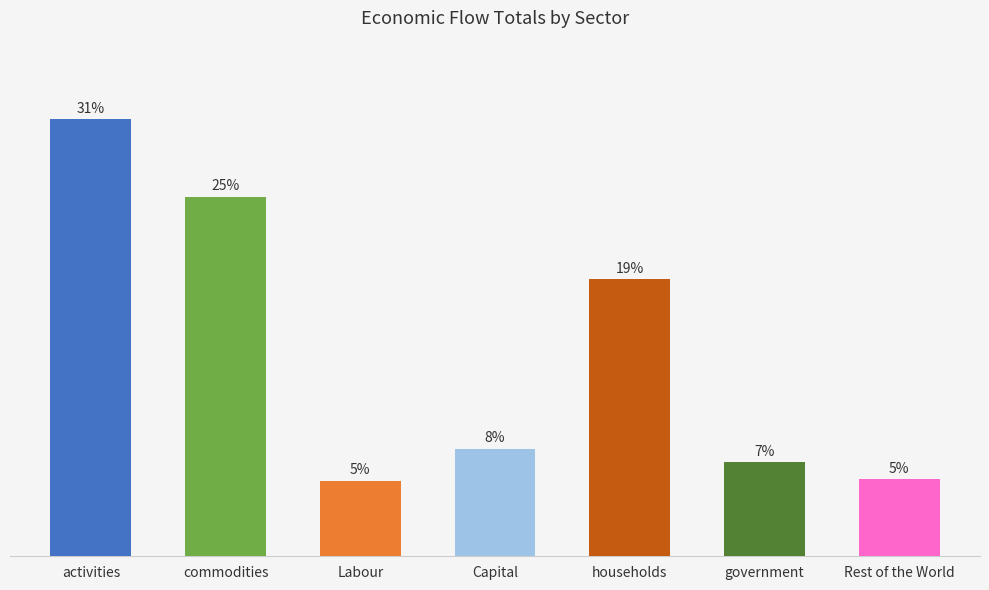

What is the label of the 5th bar from the right?

Labour